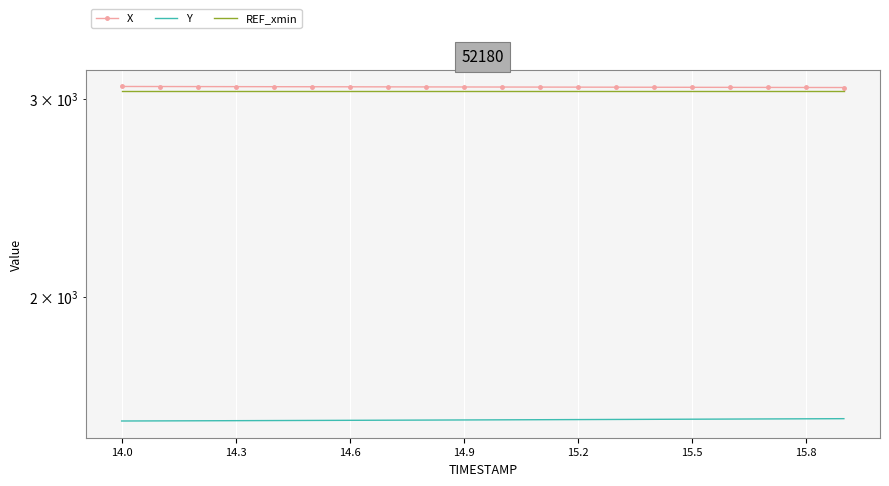

What is the maximum value for Y?

1557.2